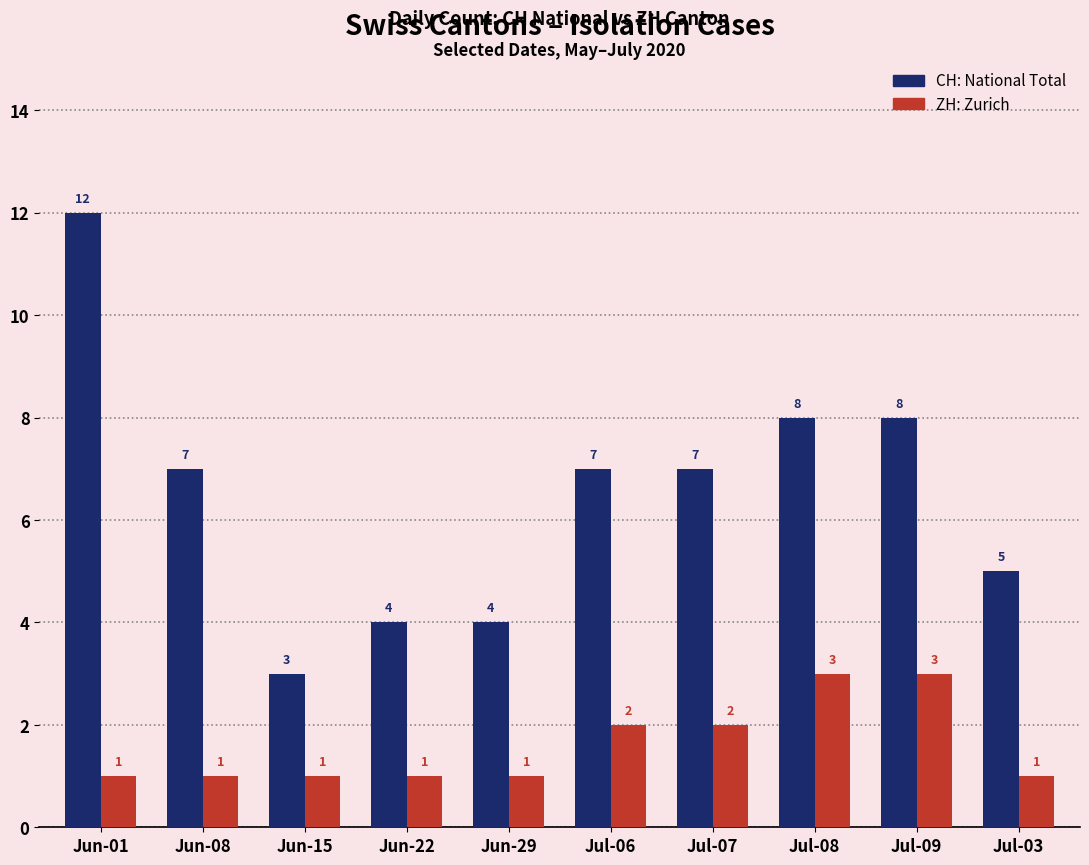

What is the spread (max minus min) of values at Jul-08?

5